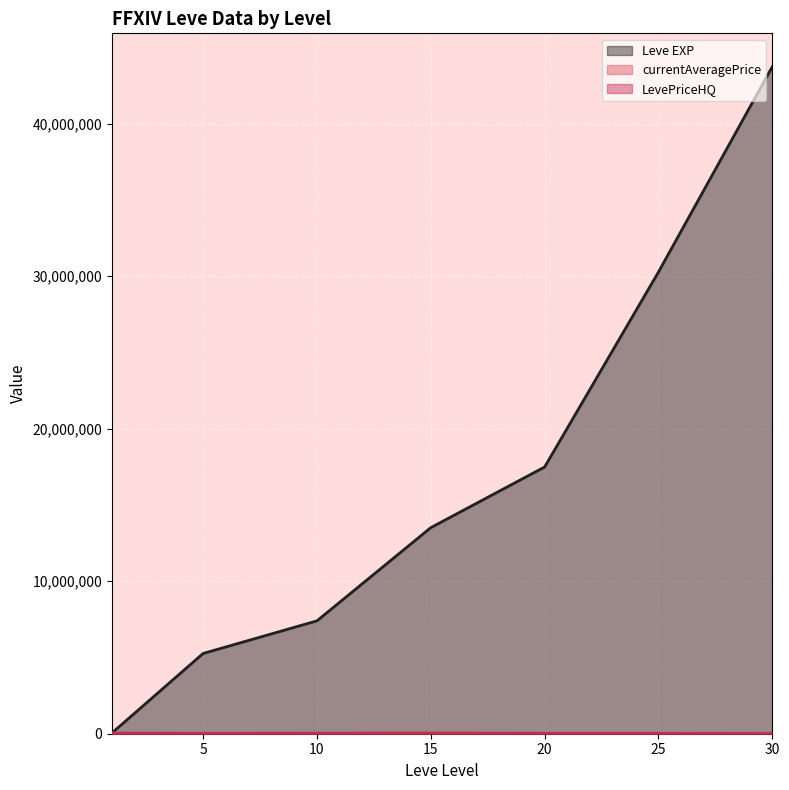

Between 5 and 25, which series saw the biggest shift?

Leve EXP